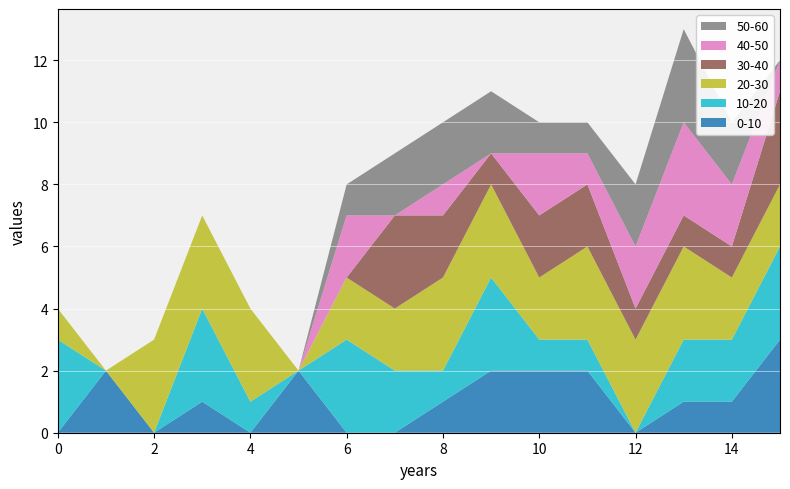

Reading right to left, extract all data points from this chart.

col_13: 3	1	1	0	2	2	2	1	0	0	2	0	1	0	2	0
col_18: 3	2	2	0	1	1	3	1	2	3	0	1	3	0	0	3
col_17: 2	2	3	3	3	2	3	3	2	2	0	3	3	3	0	1
col_14: 3	1	1	1	2	2	1	2	3	0	0	0	0	0	0	0
col_15: 1	2	3	2	1	2	0	1	0	2	0	0	0	0	0	0
col_16: 0	2	3	2	1	1	2	2	2	1	0	0	0	0	0	0